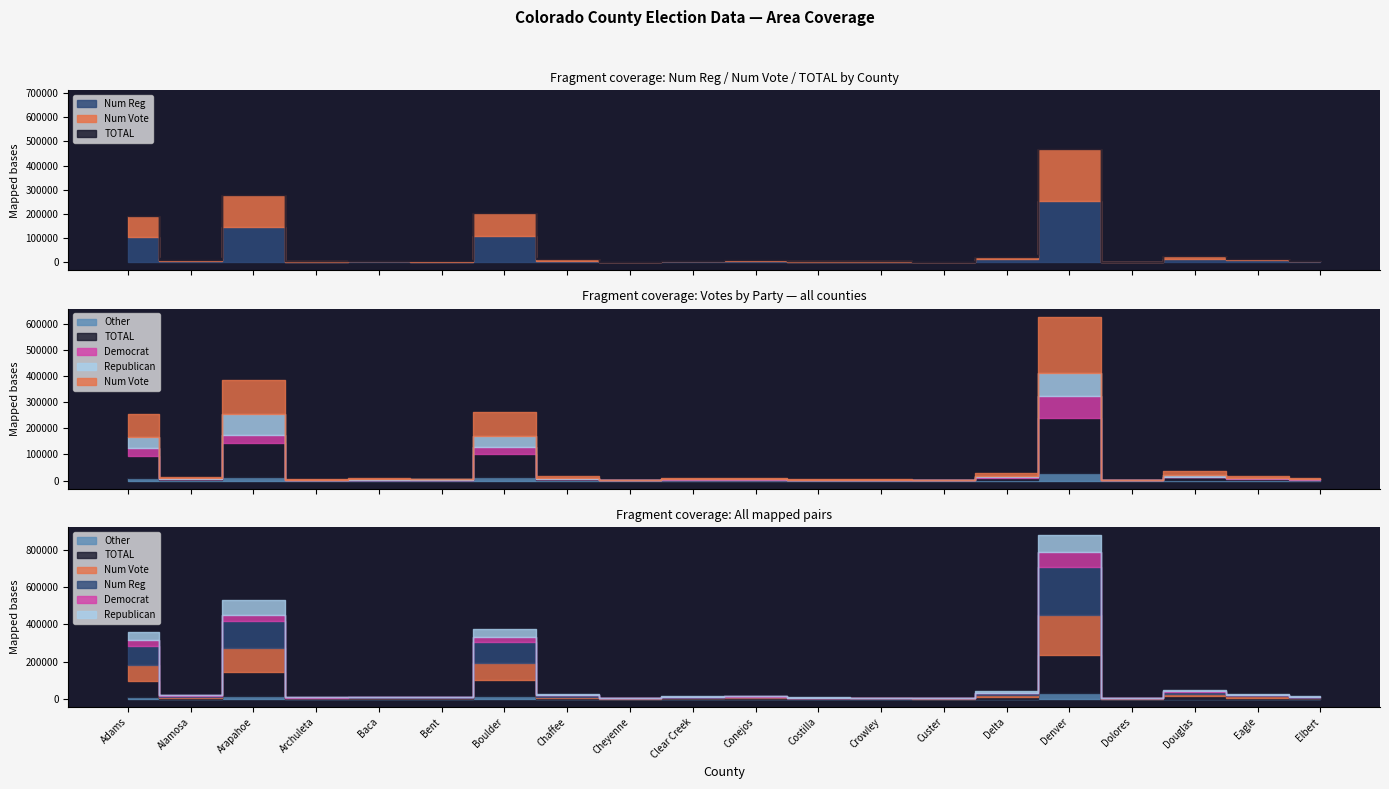

True or false: Num Reg and Democrat cross at least once.

False